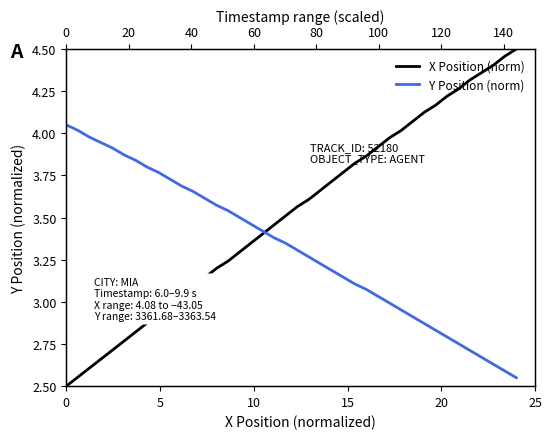

What is the minimum value shown in the chart?

2.5